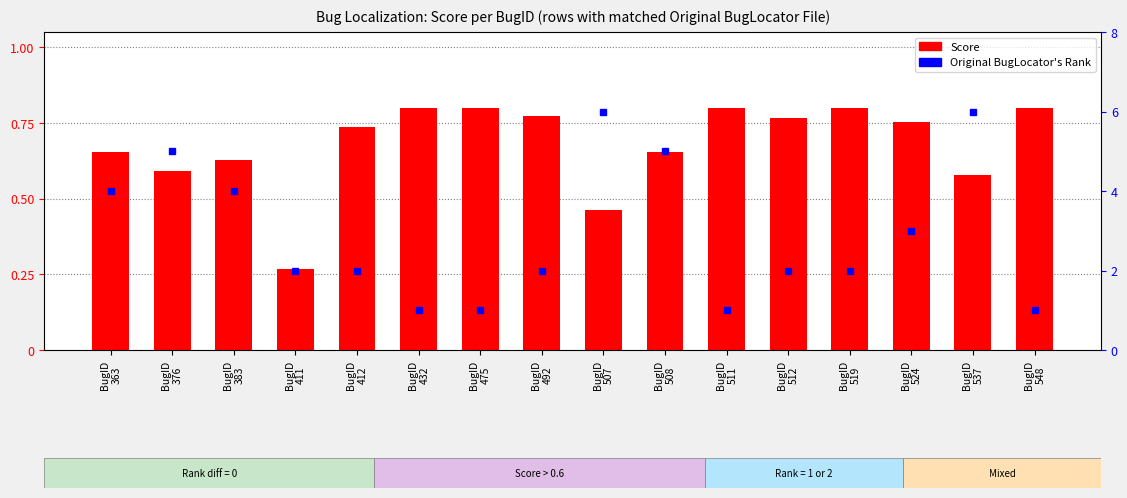

What is the value of the Original BugLocator's Rank bar at the 13th from the left?

2.0